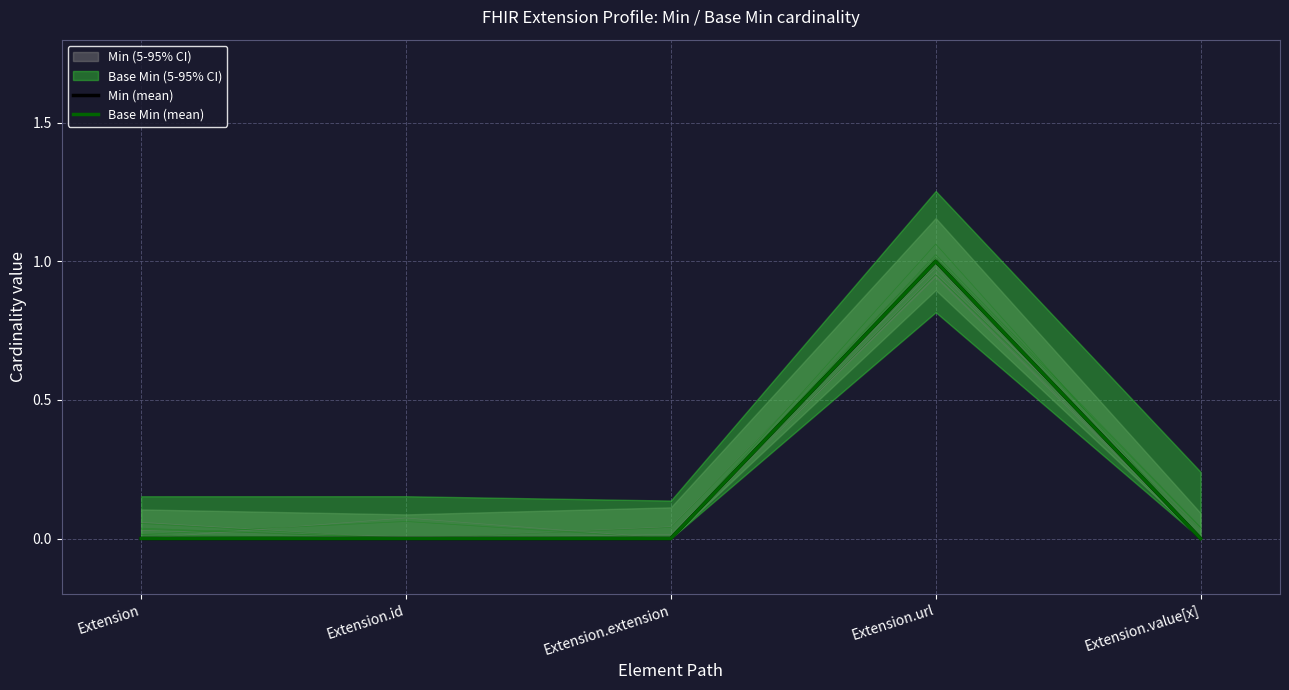

Count the number of categories in the chart.

5